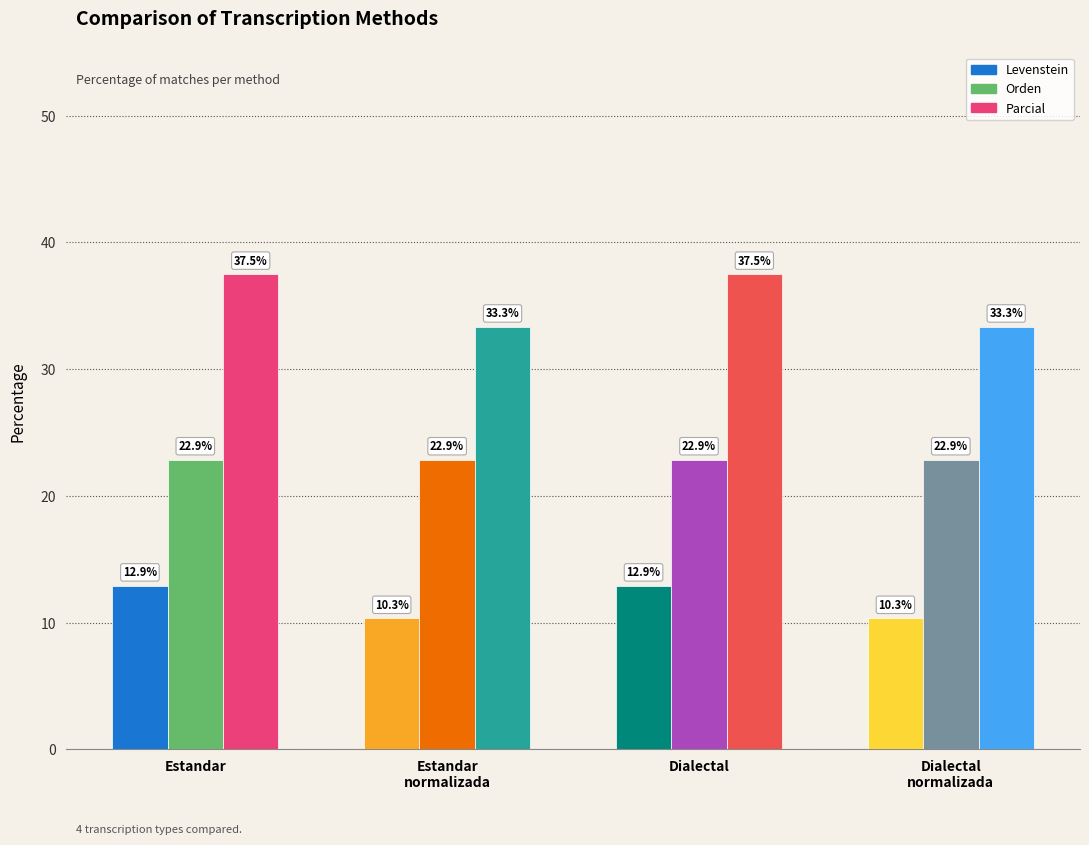

What position from the left is Estandar?

1